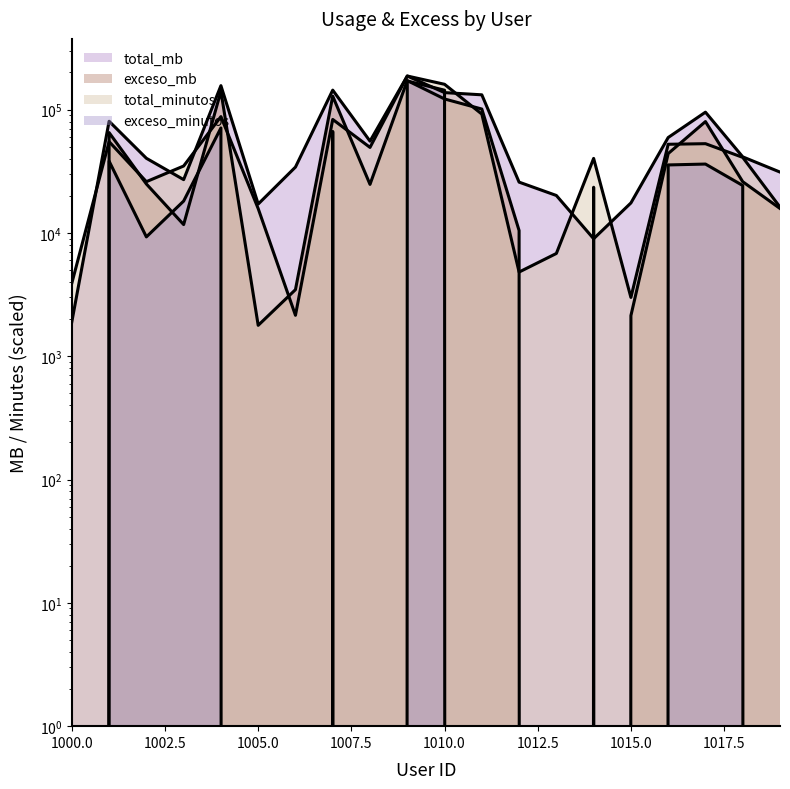

What is the difference between the highest and lowest values at 1016?

23775.3